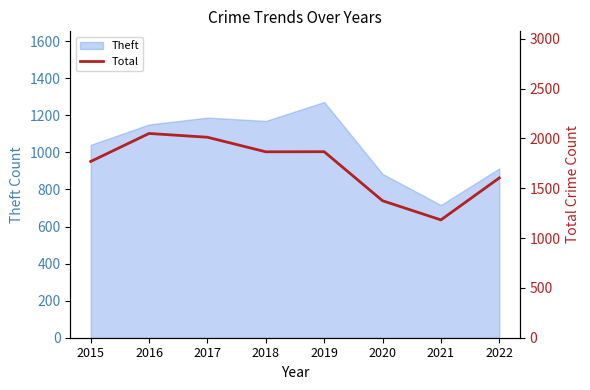

The value at 2020 is 2258. True or false?

False